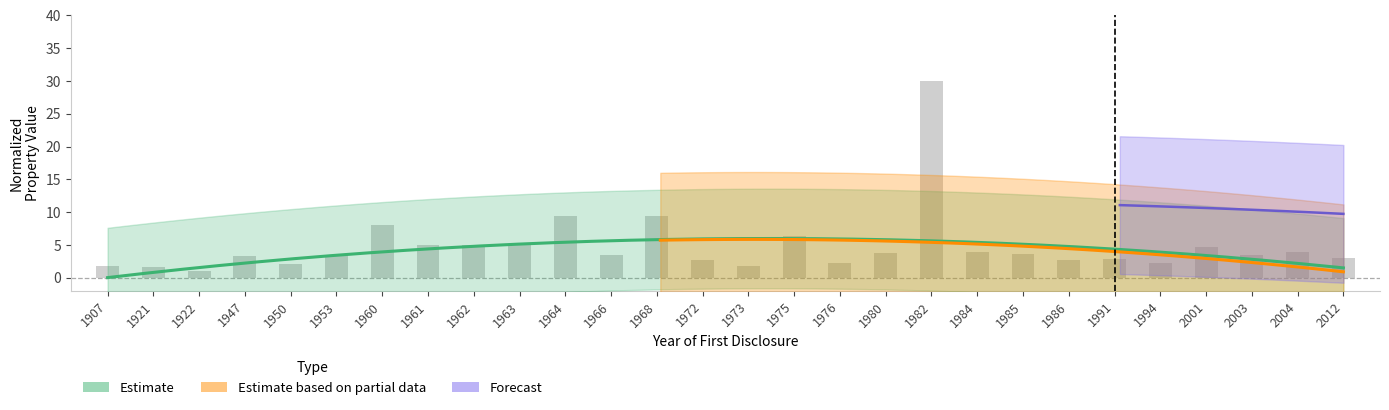

At which label does the data first exceed 3?

1947